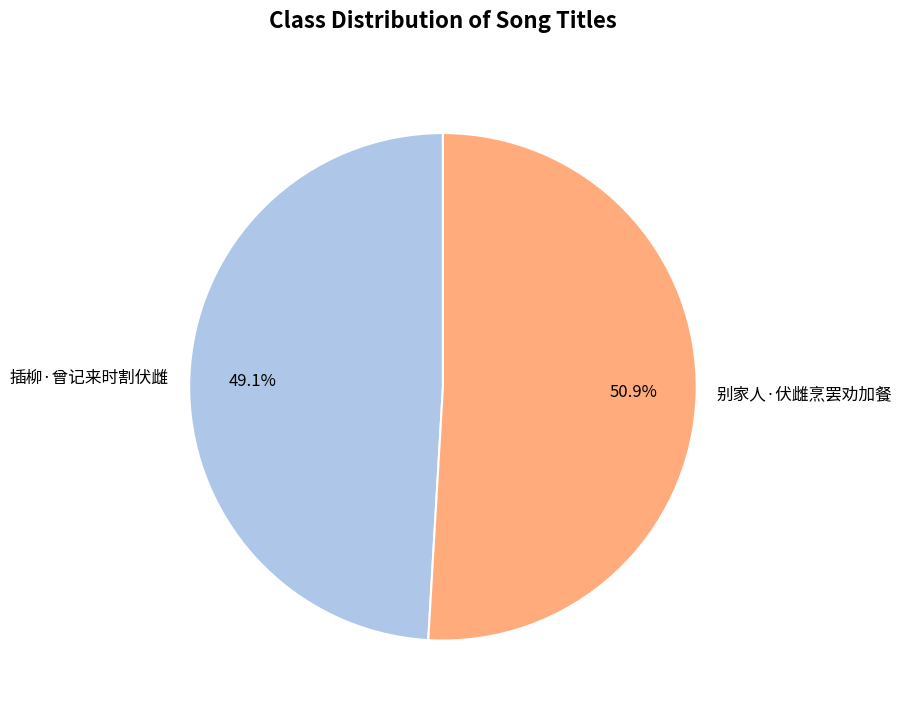

What is the ratio of the value at 插柳·曾记来时割伏雌 to the value at 别家人·伏雌烹罢劝加餐?

1.0